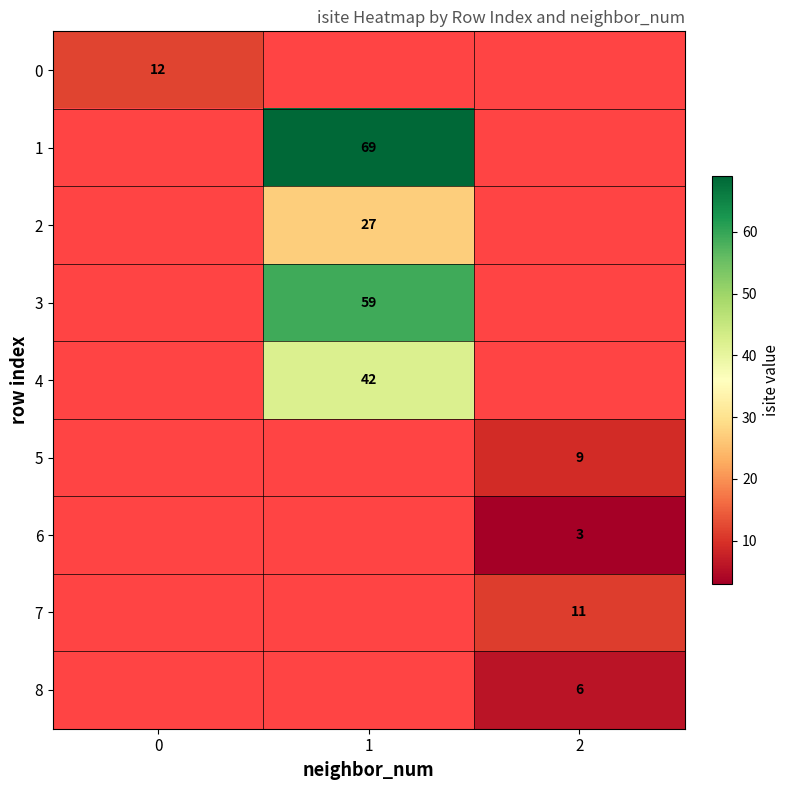

True or false: 8 has a value of 3 at 2.

False